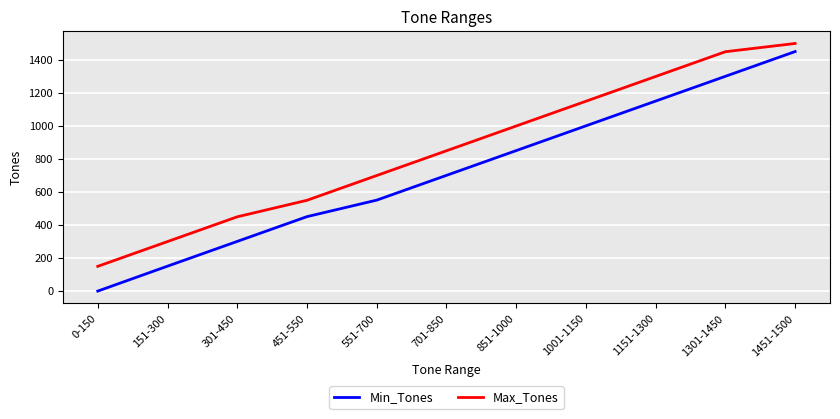

What is the difference between the second highest and minimum values in the Max_Tones series?

1300